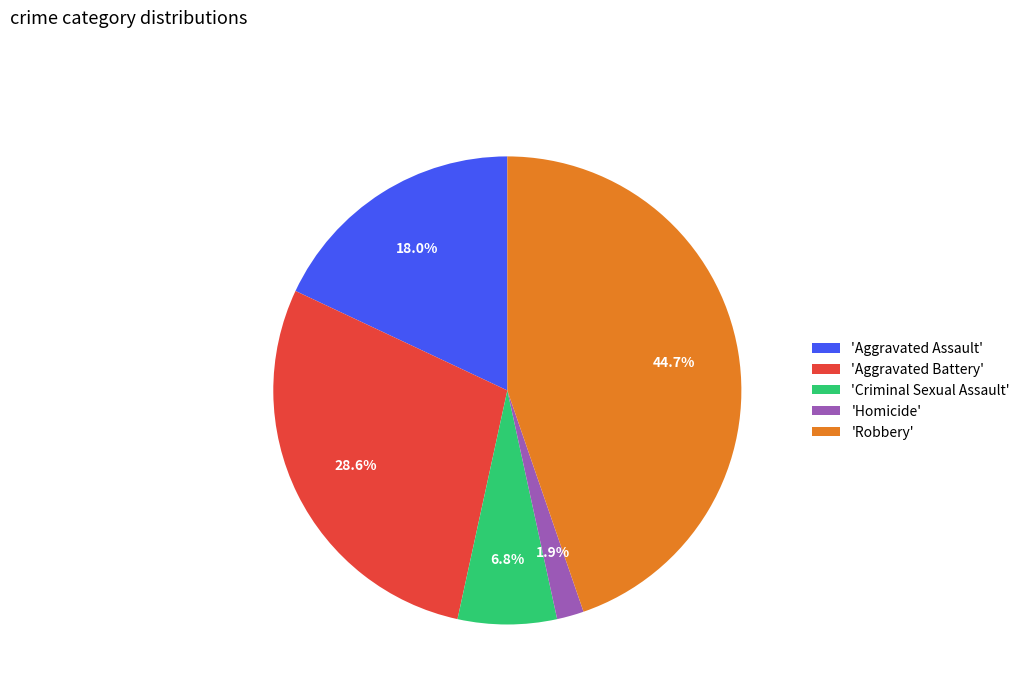

Combined, what portion of the pie is 'Criminal Sexual Assault' and 'Aggravated Assault'?

24.8%